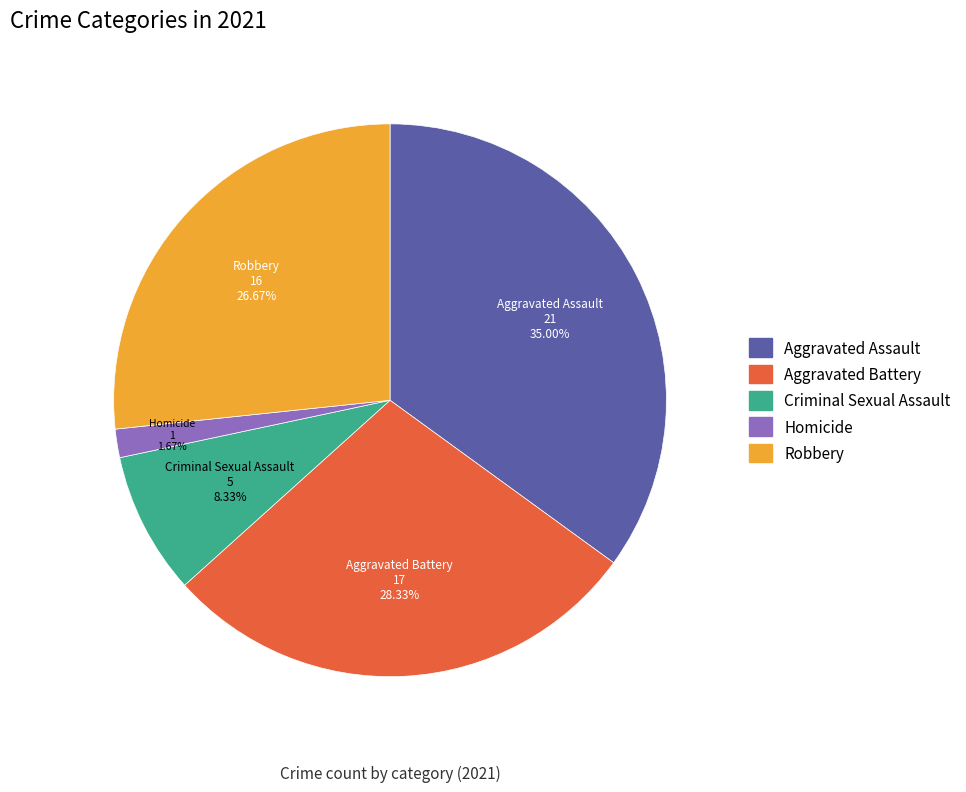

Which category has the biggest portion of the pie?

Aggravated Assault